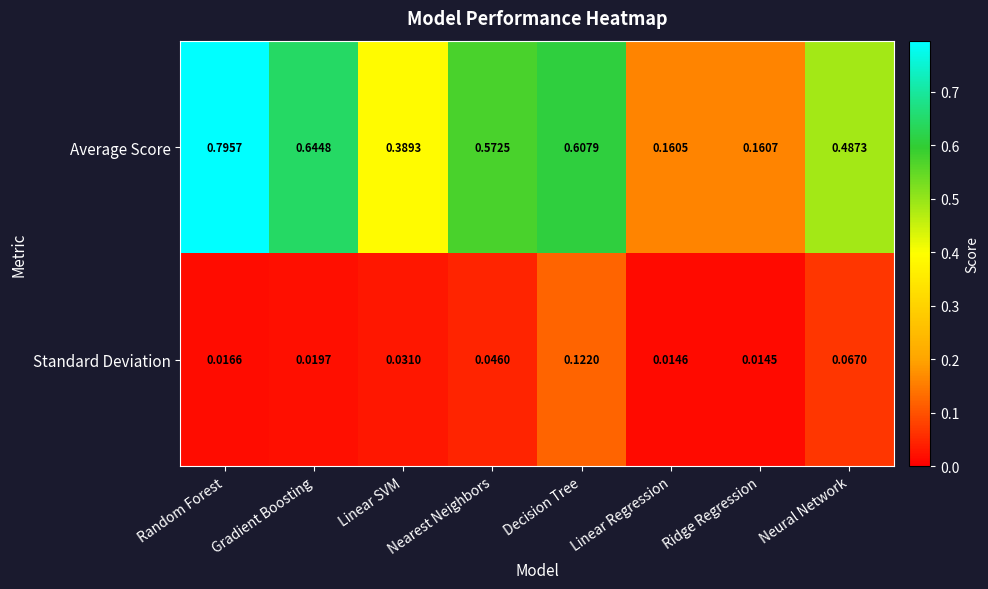

Which series changed the most between Linear SVM and Nearest Neighbors?

Average Score